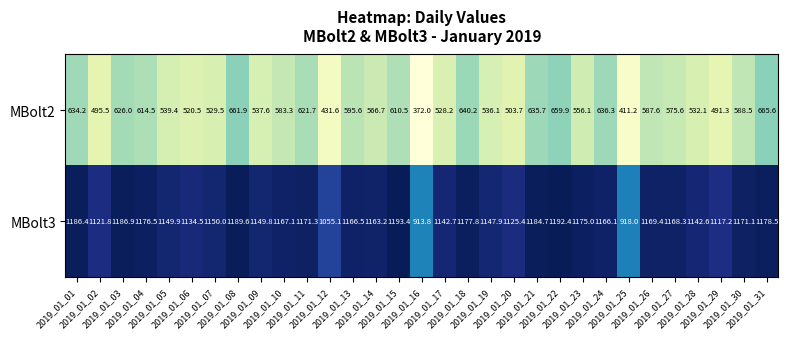

At 2019_01_19, list the series in order from smallest to largest.

MBolt2, MBolt3